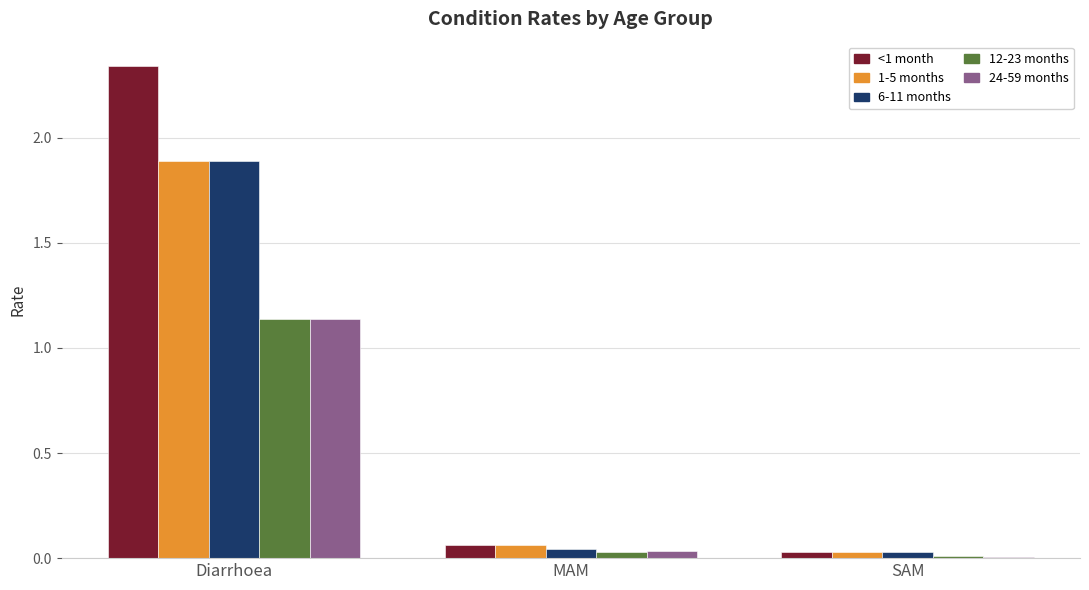

Is the value of 6-11 months at Diarrhoea greater than the value of <1 month at SAM?

Yes